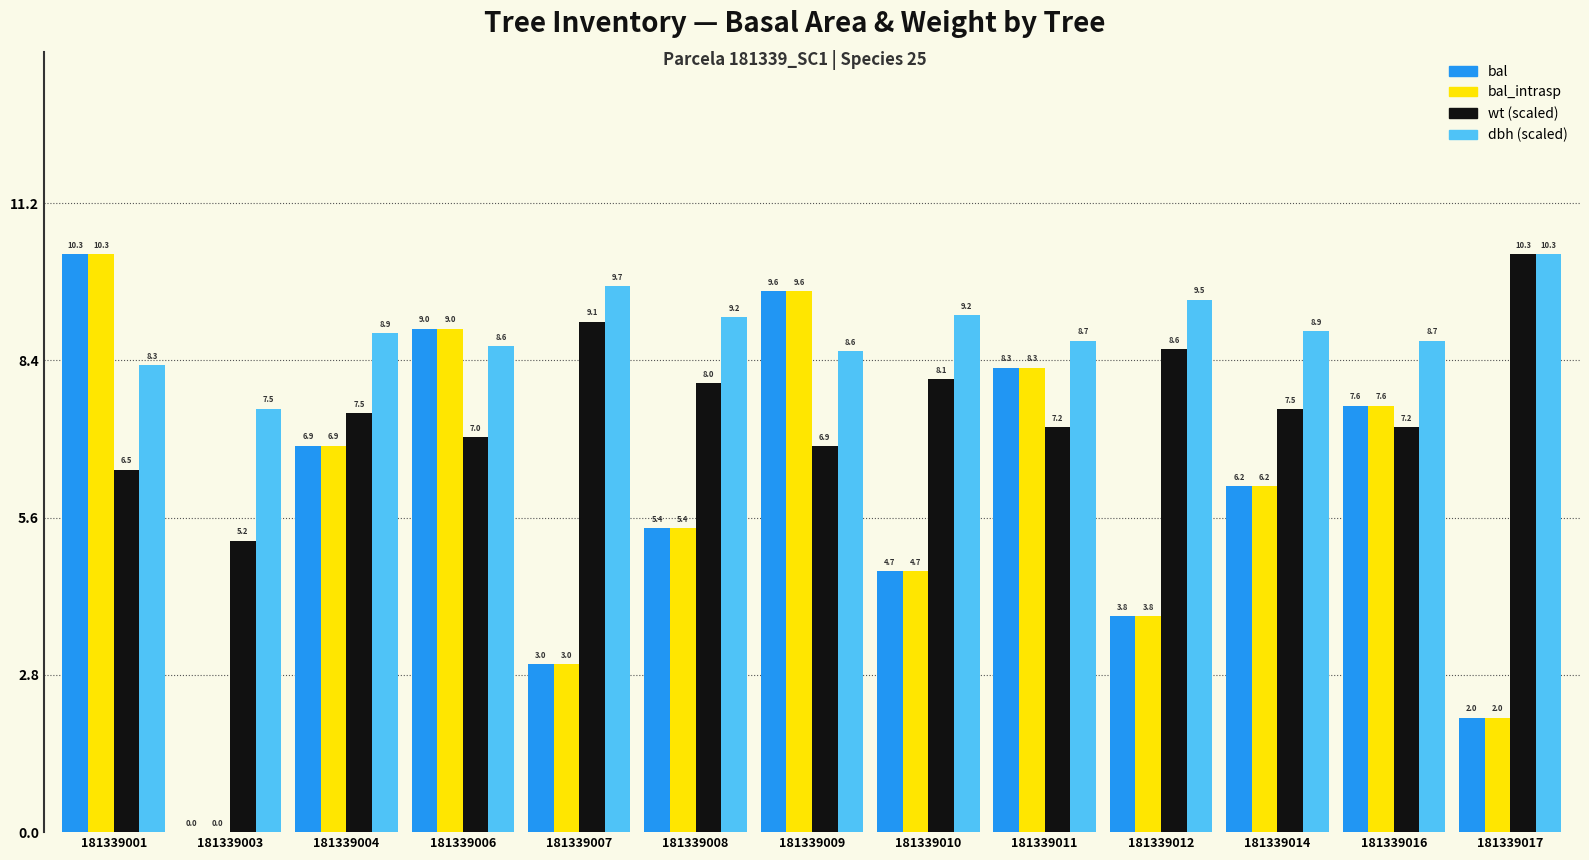

True or false: bal_intrasp has a value of 6.2 at 181339014.

True